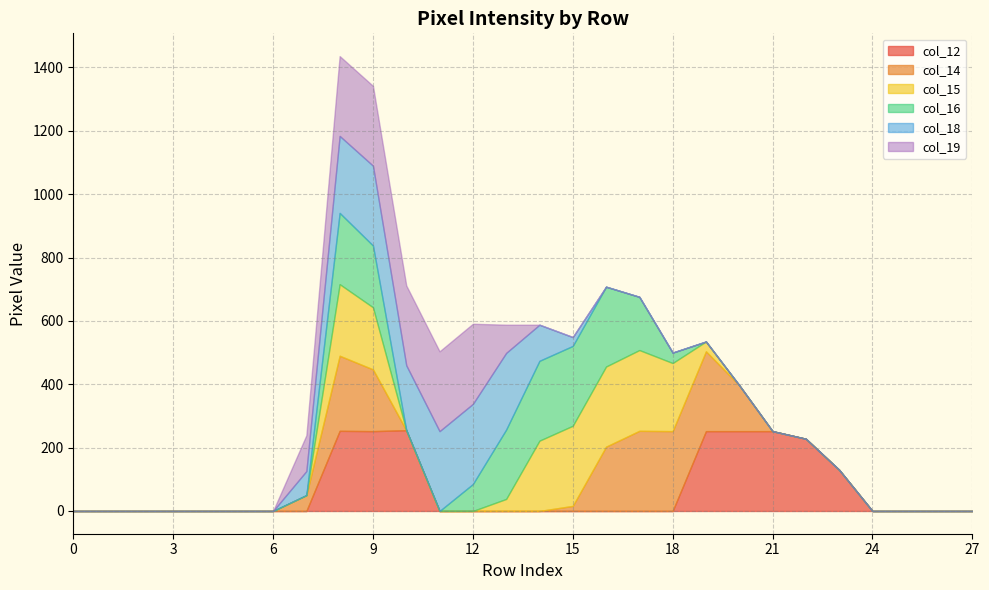

Reading left to right, extract all data points from this chart.

col_12: 0=0	1=0	2=0	3=0	4=0	5=0	6=0	7=0	8=253	9=252	10=255	11=0	12=0	13=0	14=0	15=0	16=0	17=0	18=0	19=252	20=252	21=252	22=228	23=130	24=0	25=0	26=0	27=0
col_14: 0=0	1=0	2=0	3=0	4=0	5=0	6=0	7=50	8=237	9=195	10=0	11=0	12=0	13=0	14=0	15=16	16=203	17=253	18=252	19=252	20=145	21=0	22=0	23=0	24=0	25=0	26=0	27=0
col_15: 0=0	1=0	2=0	3=0	4=0	5=0	6=0	7=0	8=226	9=196	10=0	11=0	12=0	13=38	14=222	15=253	16=253	17=255	18=215	19=31	20=0	21=0	22=0	23=0	24=0	25=0	26=0	27=0
col_16: 0=0	1=0	2=0	3=0	4=0	5=0	6=0	7=0	8=225	9=195	10=0	11=0	12=85	13=219	14=252	15=252	16=252	17=168	18=33	19=0	20=0	21=0	22=0	23=0	24=0	25=0	26=0	27=0
col_18: 0=0	1=0	2=0	3=0	4=0	5=0	6=0	7=76	8=243	9=252	10=205	11=252	12=253	13=242	14=114	15=28	16=0	17=0	18=0	19=0	20=0	21=0	22=0	23=0	24=0	25=0	26=0	27=0
col_19: 0=0	1=0	2=0	3=0	4=0	5=0	6=0	7=113	8=252	9=252	10=252	11=252	12=253	13=89	14=0	15=0	16=0	17=0	18=0	19=0	20=0	21=0	22=0	23=0	24=0	25=0	26=0	27=0